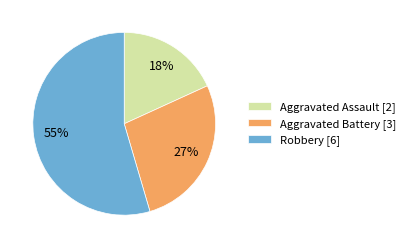

Approximately how many times larger is the value at Aggravated Battery compared to Robbery?

0.5